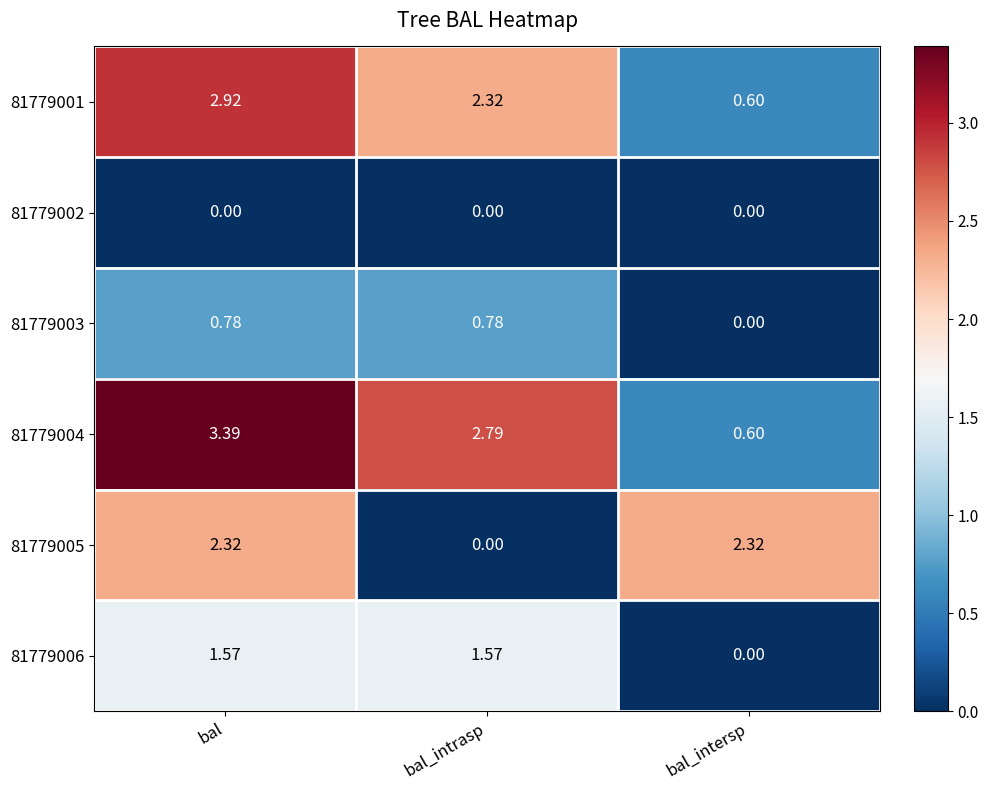

Which series has the largest range (max minus min)?

81779004